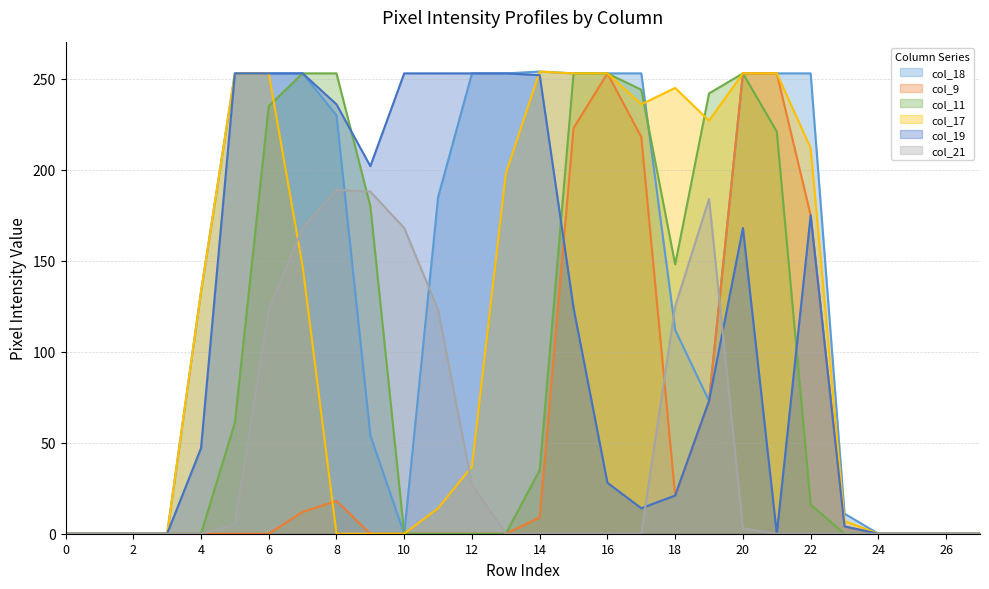

Rank the series by their maximum value, from lowest to highest.

col_21, col_9, col_11, col_19, col_18, col_17